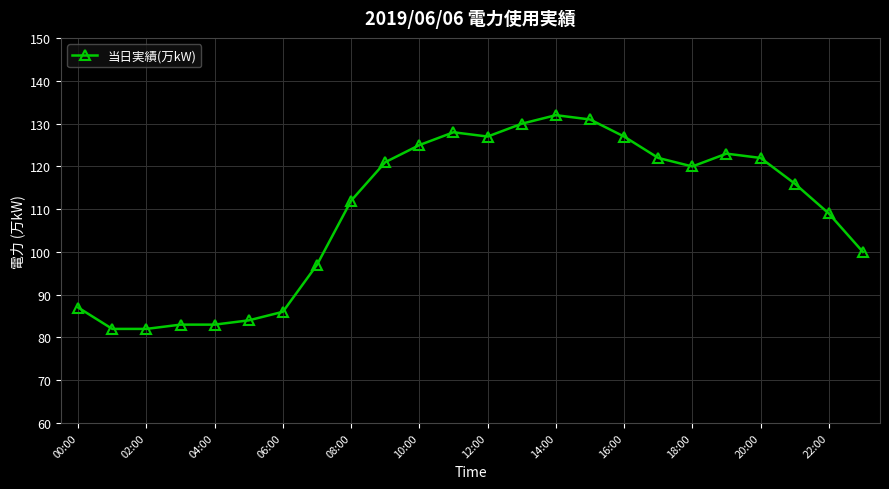

Reading left to right, what are all the values shown in this chart?

87	82	82	83	83	84	86	97	112	121	125	128	127	130	132	131	127	122	120	123	122	116	109	100